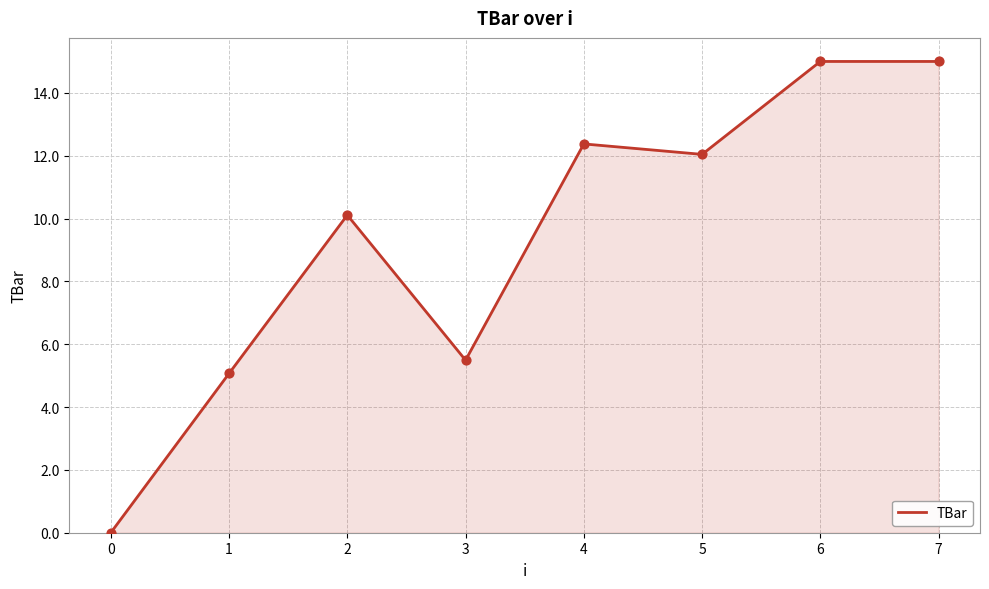

What is the change in value from 4 to 6?

+2.6